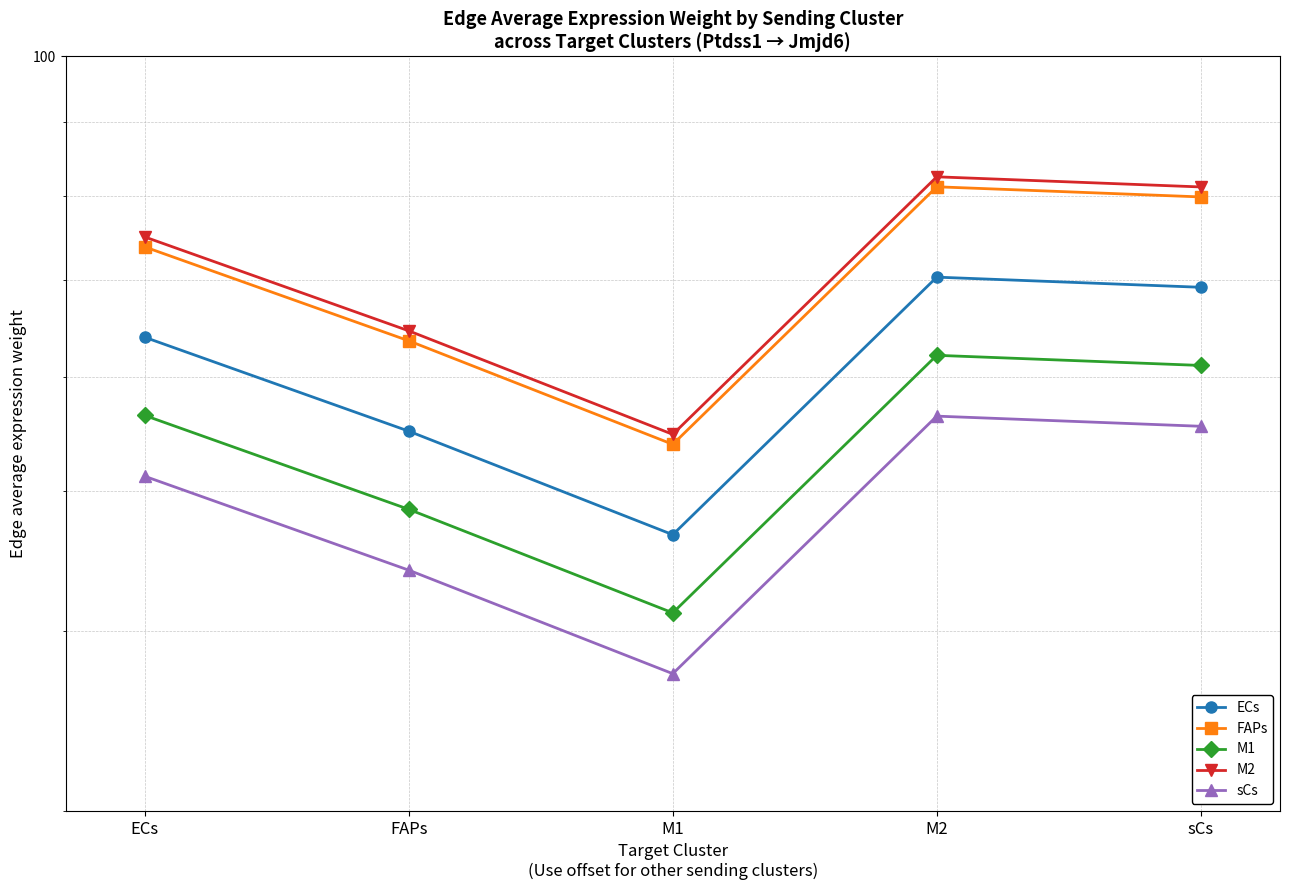

What is the approximate value of M2 at M2?

82.5